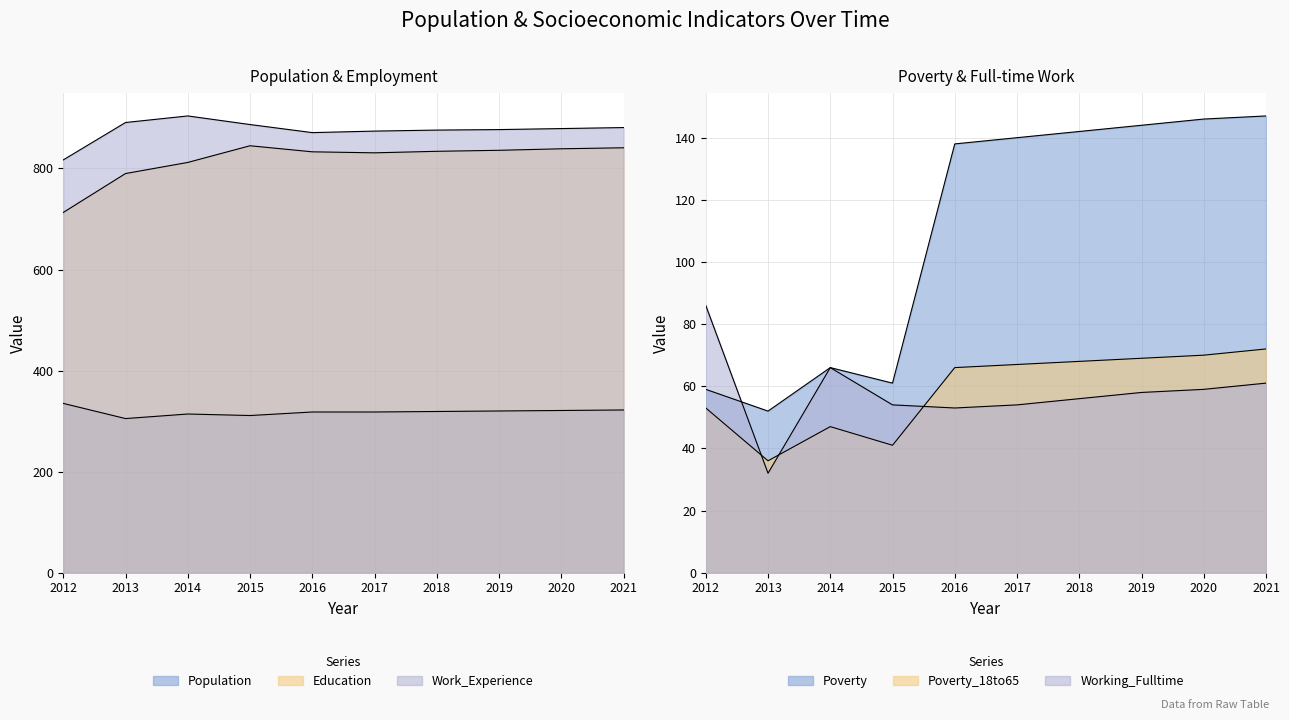

At which category does Education reach its first local peak?

2015